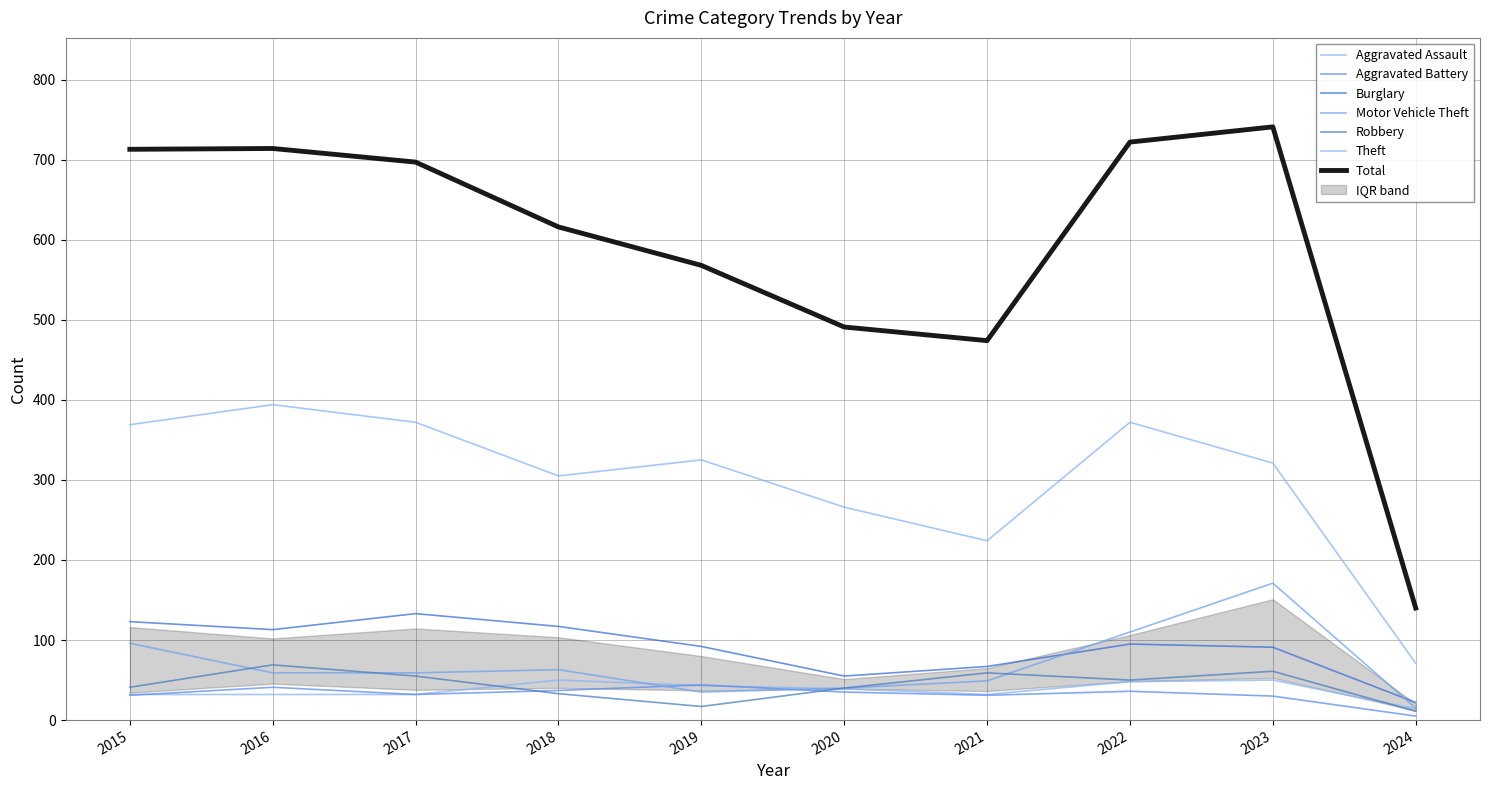

At which label does Aggravated Battery reach its peak?

2019